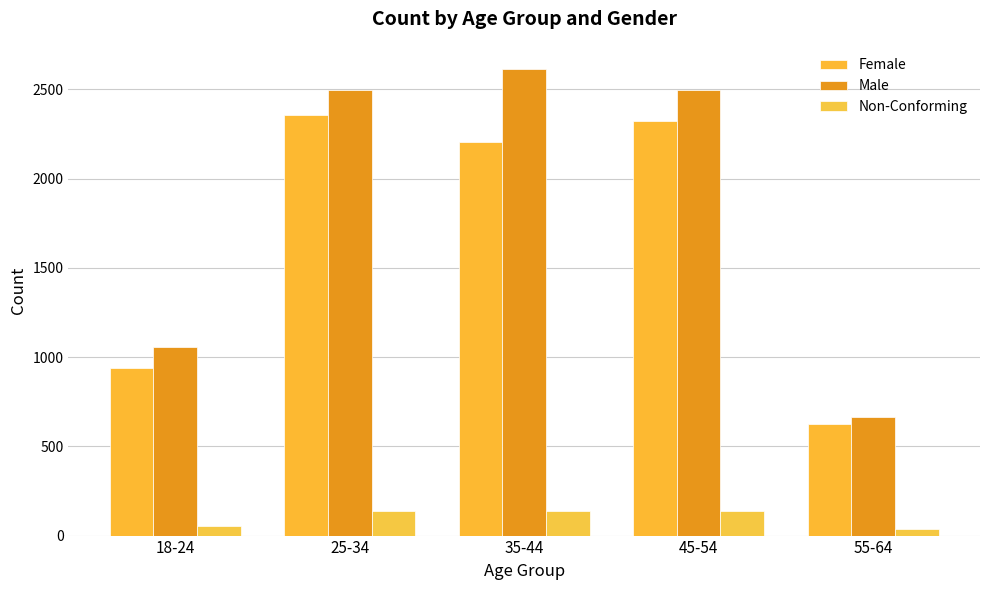

Does the chart contain any negative values?

No